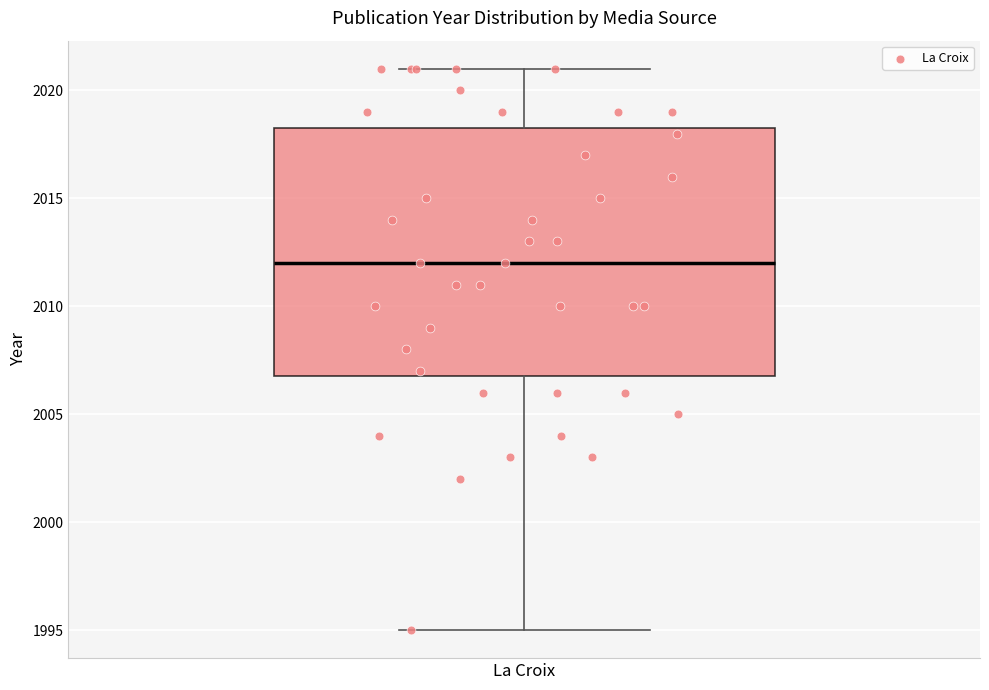

Transcribe this box plot: give where the median line is, the range the box spans, and where the two whiskers end, as read against the y-axis. The values are not printed on the chart, so give them approximately, as read against the axis.

median 2012.0, box 2007.0 to 2018.5, whiskers 1995.0 to 2021.0